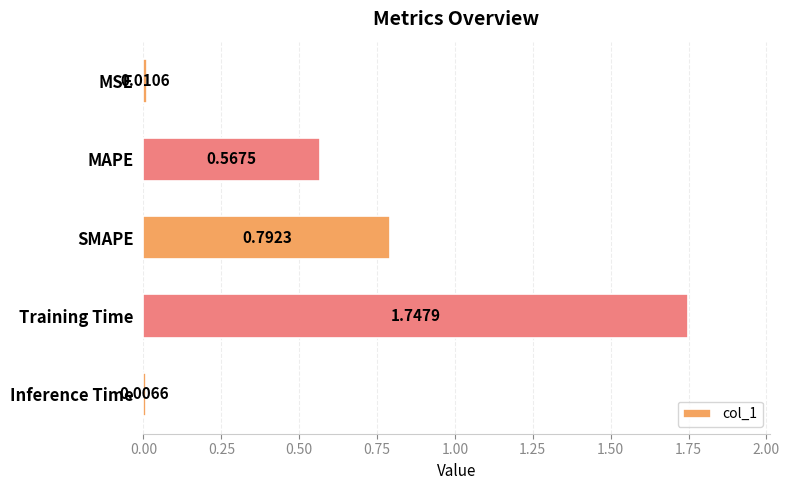

What is the change in value from SMAPE to Training Time?

+1.0